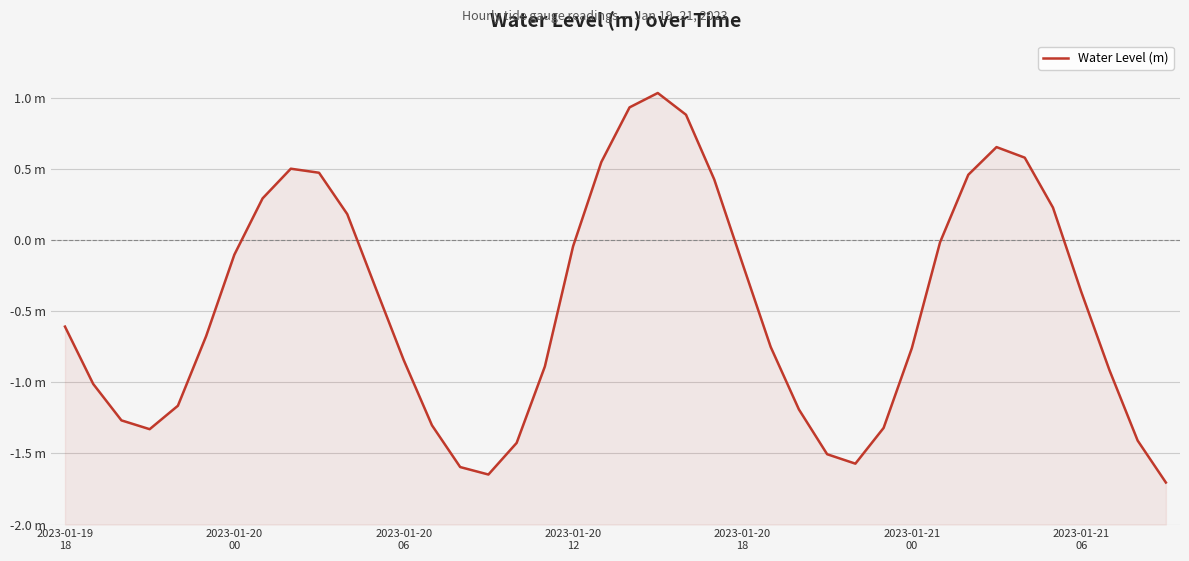

What is the difference between the values at 10 and 28?

1.8